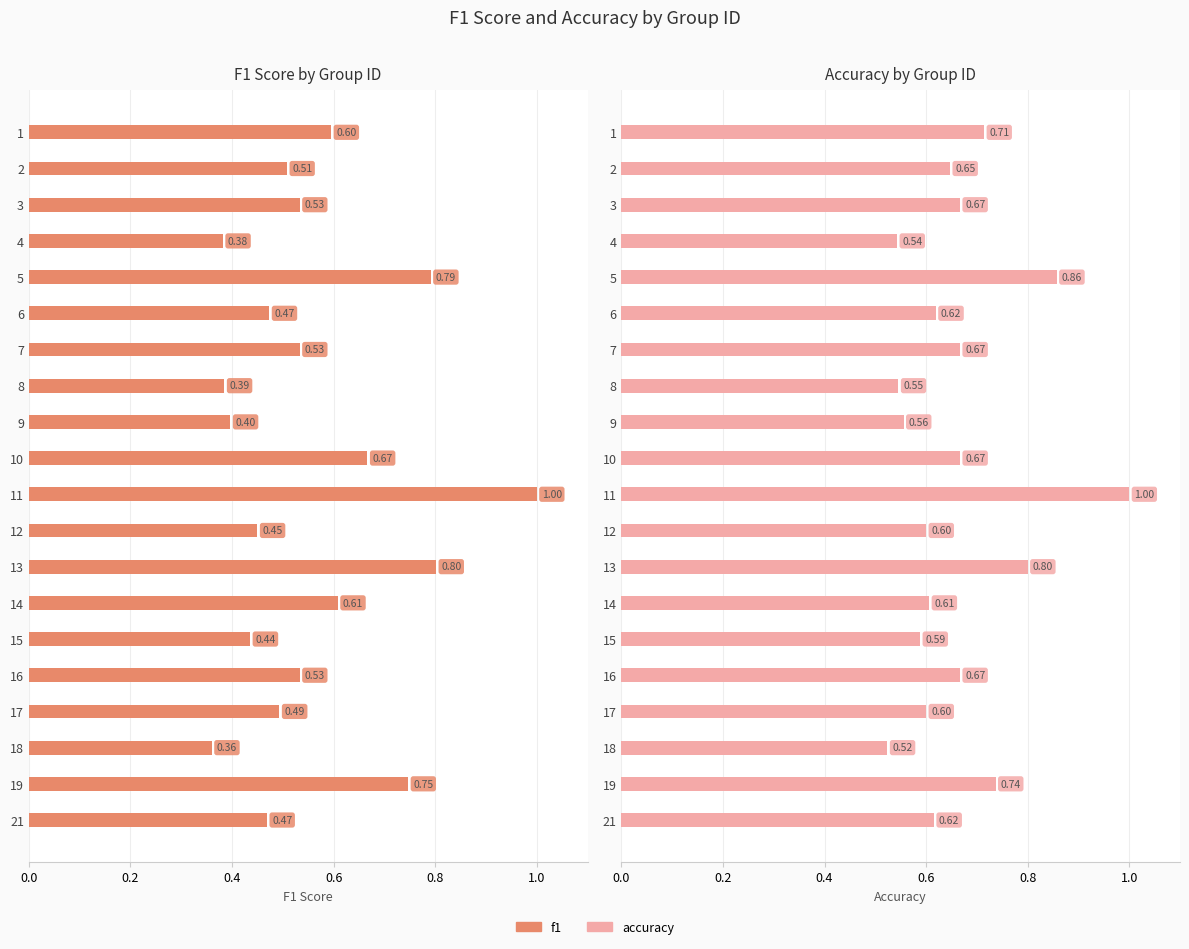

What is the smallest value displayed?

0.4